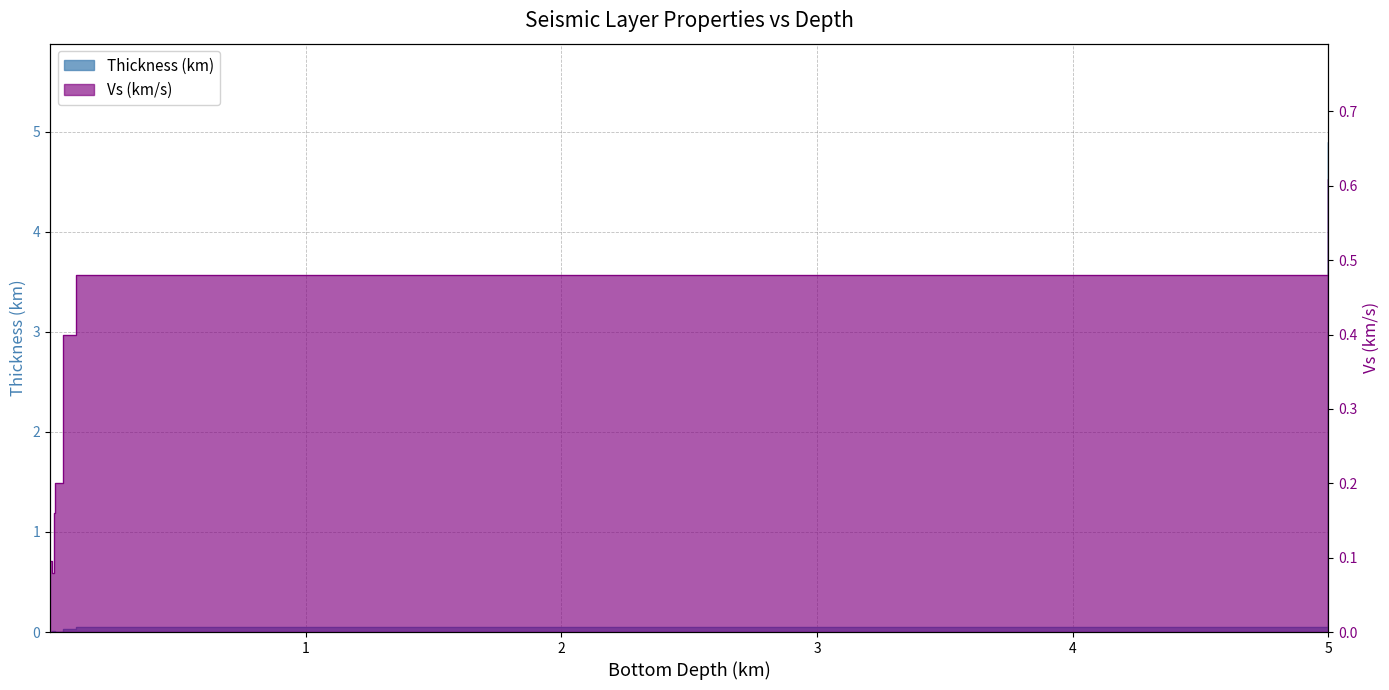

Which category has the lowest value across all series?

0.0002